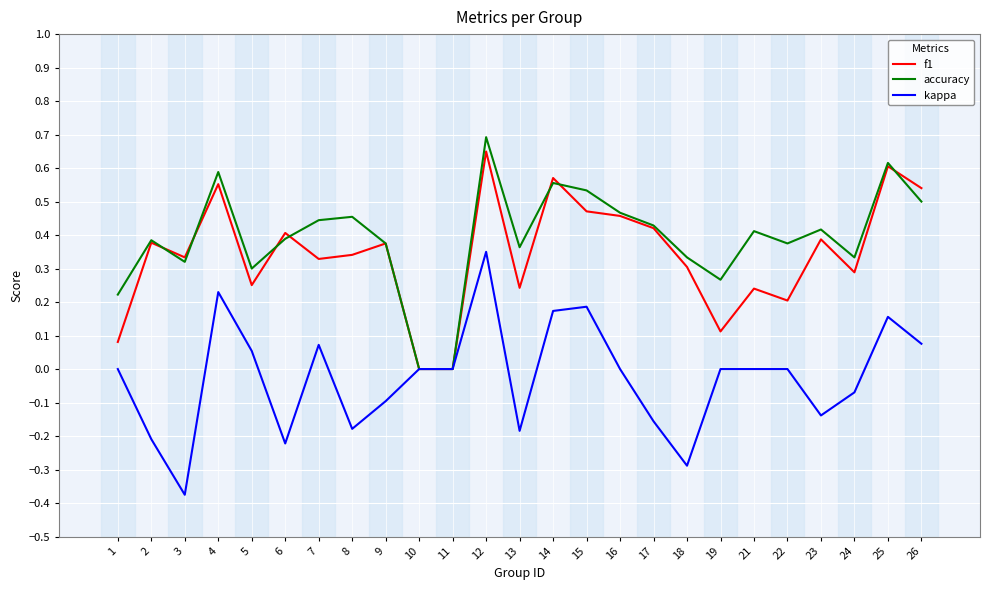

Does the chart have visible grid lines?

Yes